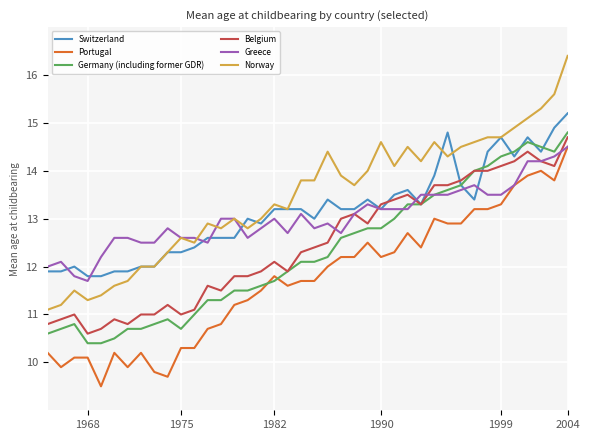

True or false: Greece and Switzerland cross at least once.

True